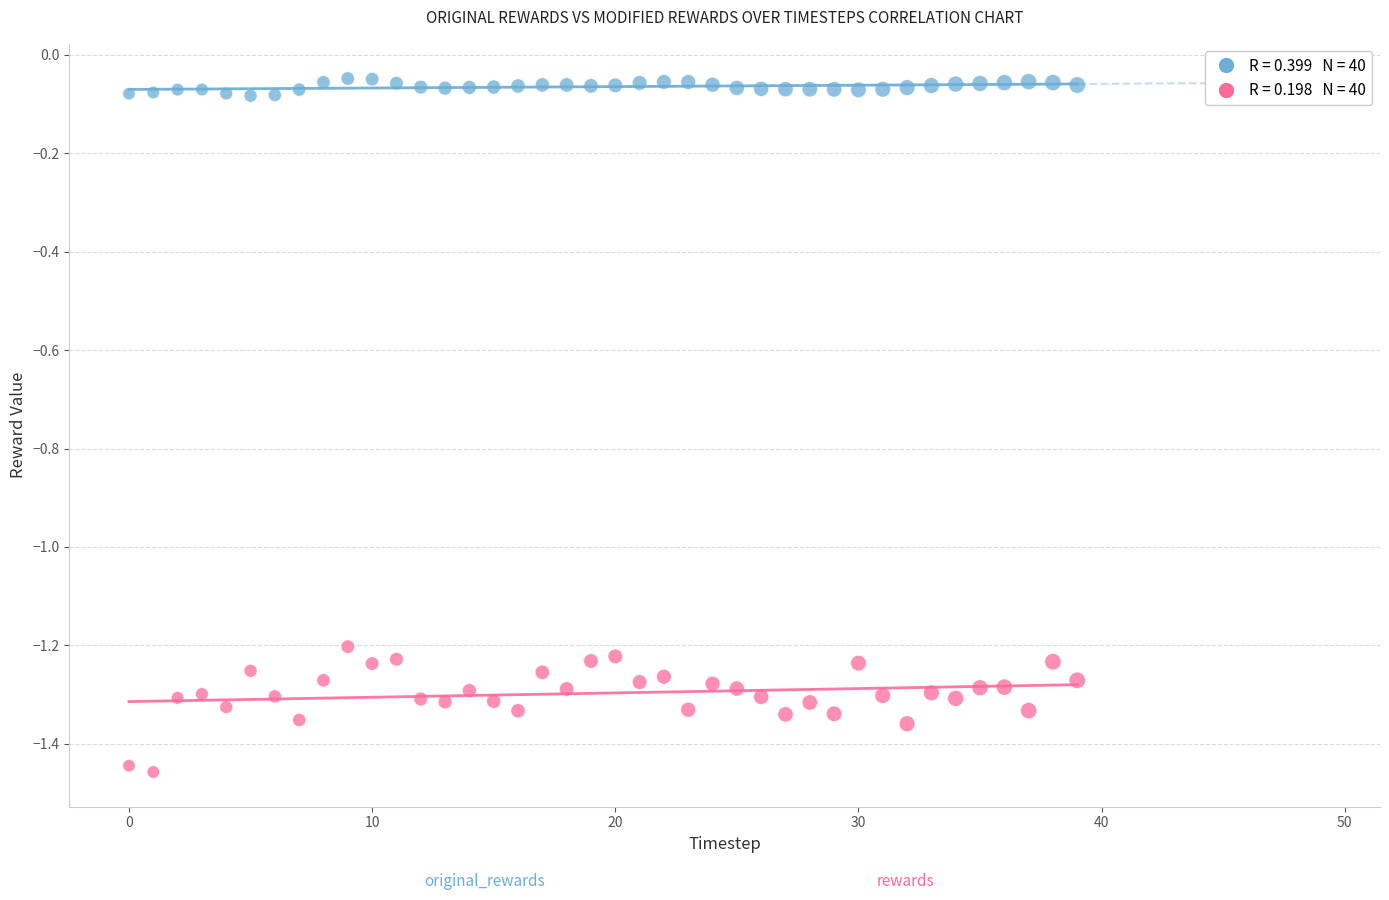

Across all data points, what is the range of Y values (max minus min)?

1.4